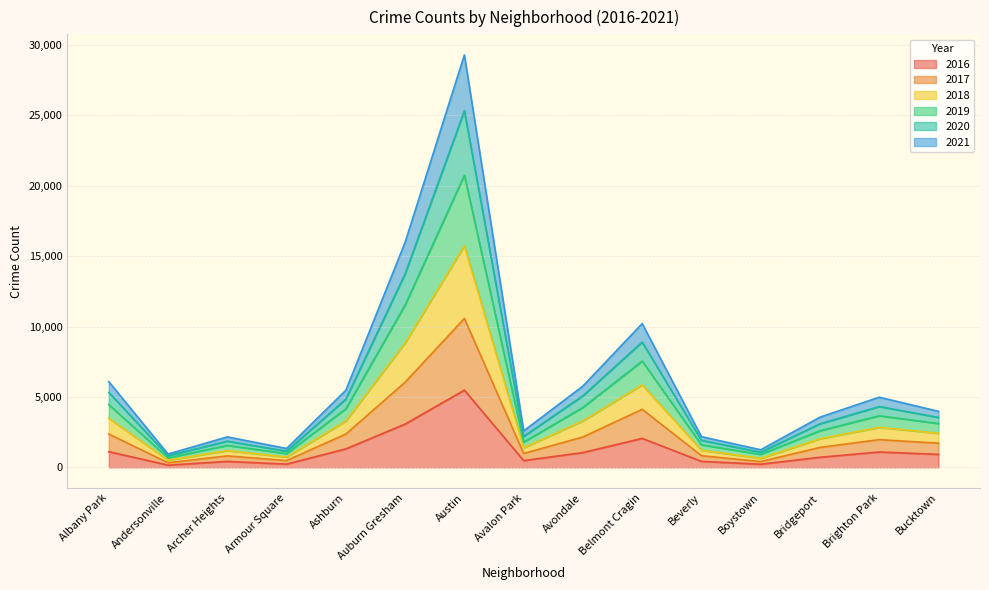

Reading right to left, what are all the values shown in this chart?

2017: Bucktown=1712	Brighton Park=1964	Bridgeport=1410	Boystown=407	Beverly=825	Belmont Cragin=4119	Avondale=2153	Avalon Park=984	Austin=10576	Auburn Gresham=6044	Ashburn=2361	Armour Square=478	Archer Heights=810	Andersonville=322	Albany Park=2362
2019: Bucktown=3976	Brighton Park=4979	Bridgeport=3561	Boystown=1244	Beverly=2175	Belmont Cragin=10212	Avondale=5770	Avalon Park=2585	Austin=29295	Auburn Gresham=15982	Ashburn=5472	Armour Square=1337	Archer Heights=2158	Andersonville=941	Albany Park=6084
2021: Bucktown=3541	Brighton Park=4315	Bridgeport=3087	Boystown=1071	Beverly=1911	Belmont Cragin=8900	Avondale=5078	Avalon Park=2190	Austin=25325	Auburn Gresham=13745	Ashburn=4843	Armour Square=1144	Archer Heights=1855	Andersonville=818	Albany Park=5317
2020: Bucktown=3110	Brighton Park=3661	Bridgeport=2594	Boystown=918	Beverly=1596	Belmont Cragin=7542	Avondale=4252	Avalon Park=1790	Austin=20747	Auburn Gresham=11532	Ashburn=4157	Armour Square=975	Archer Heights=1552	Andersonville=671	Albany Park=4447
2018: Bucktown=2416	Brighton Park=2833	Bridgeport=2026	Boystown=631	Beverly=1211	Belmont Cragin=5855	Avondale=3295	Avalon Park=1385	Austin=15739	Auburn Gresham=8831	Ashburn=3285	Armour Square=726	Archer Heights=1184	Andersonville=505	Albany Park=3479
2016: Bucktown=917	Brighton Park=1086	Bridgeport=713	Boystown=219	Beverly=421	Belmont Cragin=2053	Avondale=1046	Avalon Park=475	Austin=5481	Auburn Gresham=3071	Ashburn=1308	Armour Square=227	Archer Heights=419	Andersonville=151	Albany Park=1110